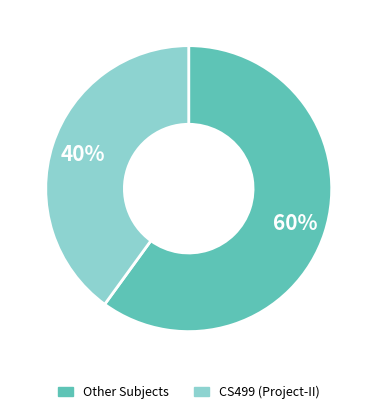

Does any single category account for the majority?

Yes